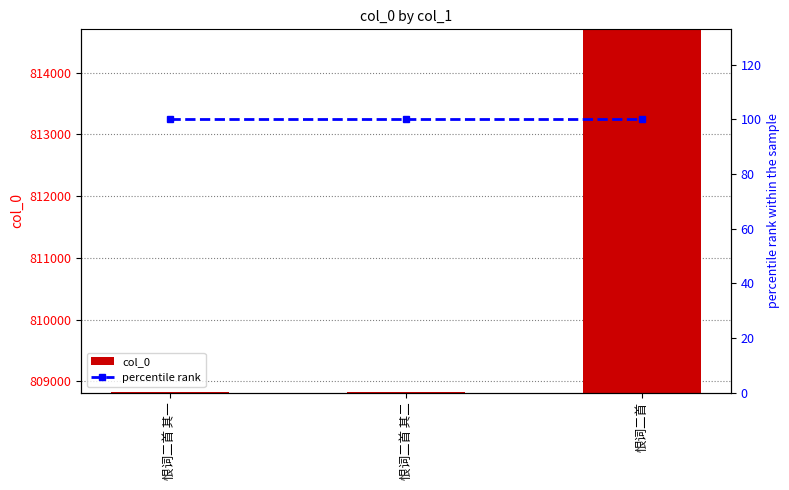

Reading left to right, list all the values displayed in this chart.

col_0: 808832	808833	814684
percentile rank: 100	100	100